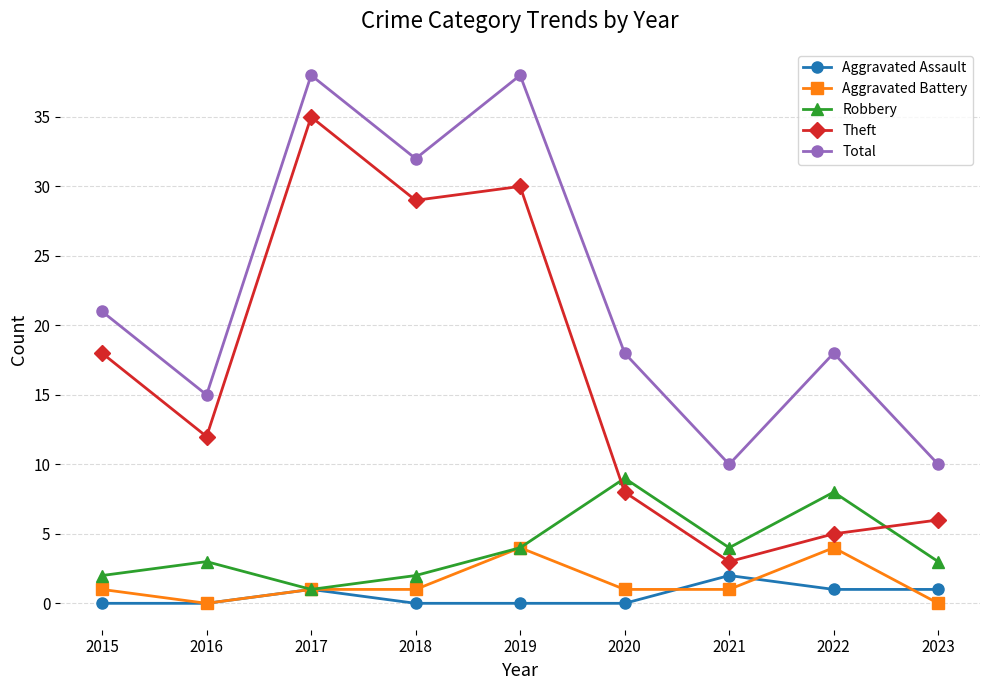

Does the chart display data point markers on the line(s)?

Yes